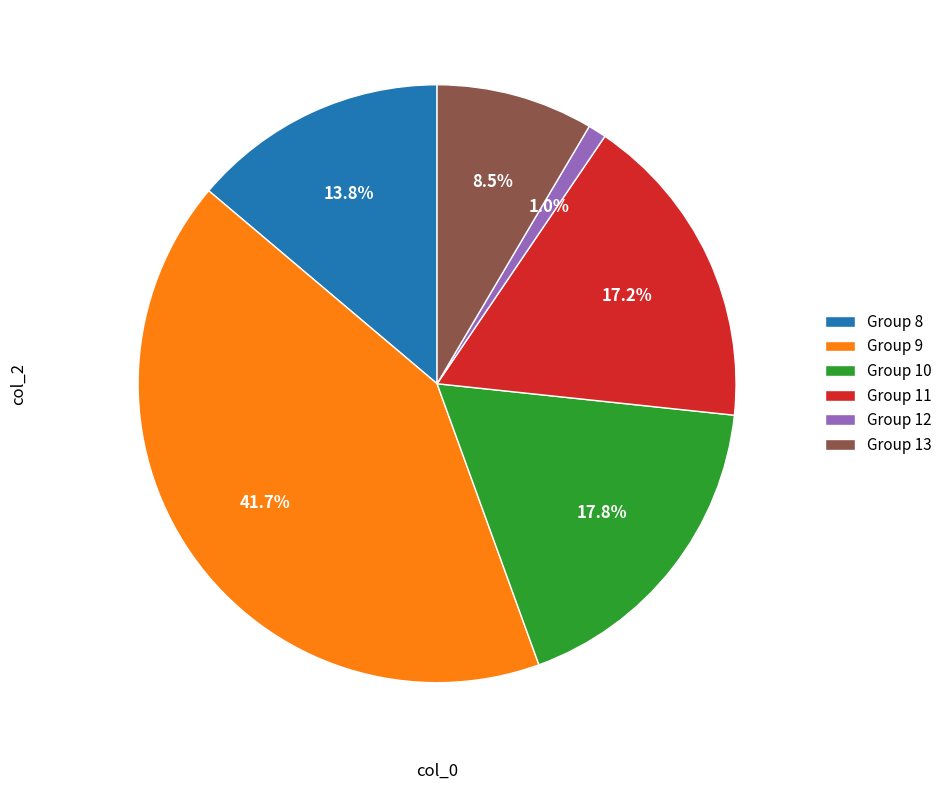

Do Group 12 and Group 13 together represent more than half of the pie?

No